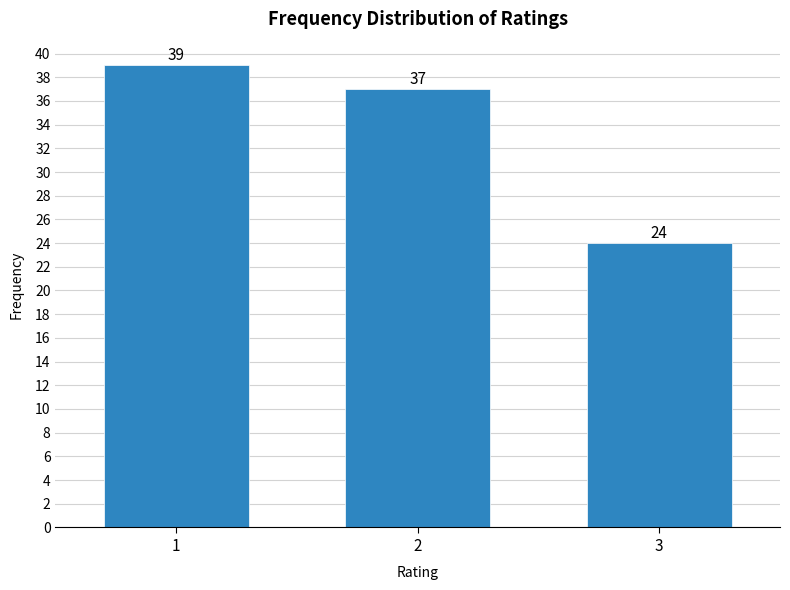

Reading right to left, list all the values displayed in this chart.

24	37	39